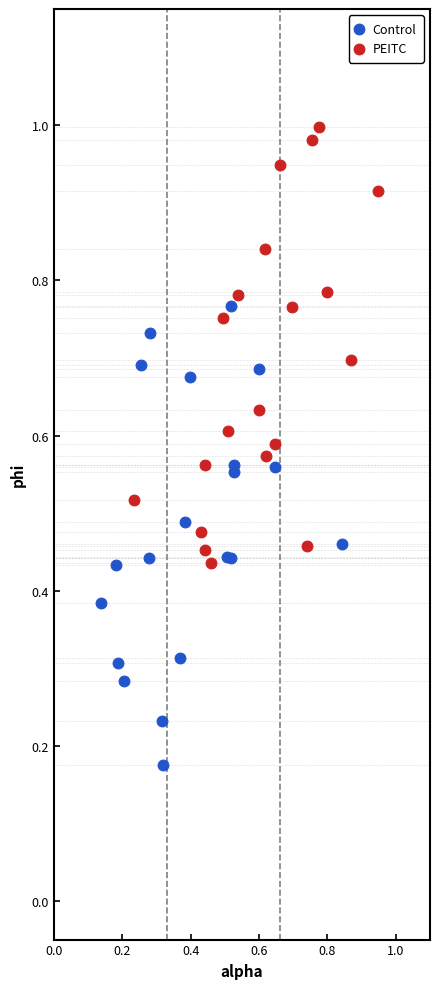

Which series contains the lowest Y value?

Control